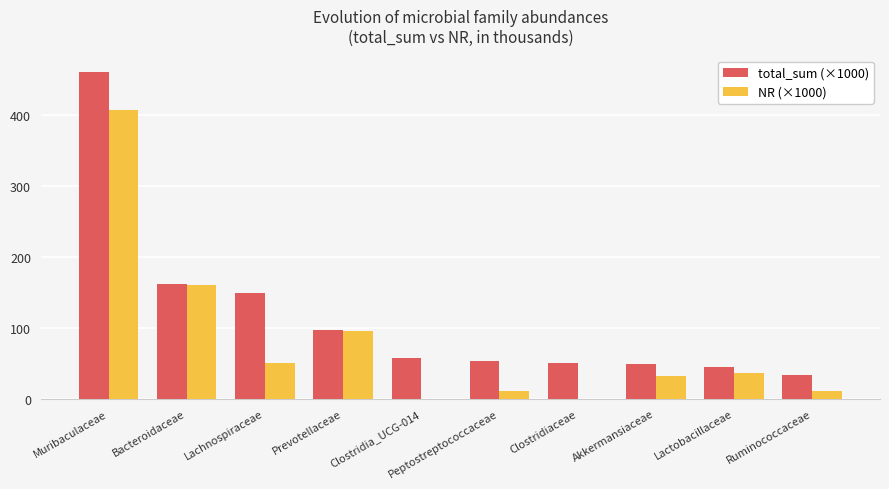

What are all the series names shown in the legend?

total_sum (×1000), NR (×1000)